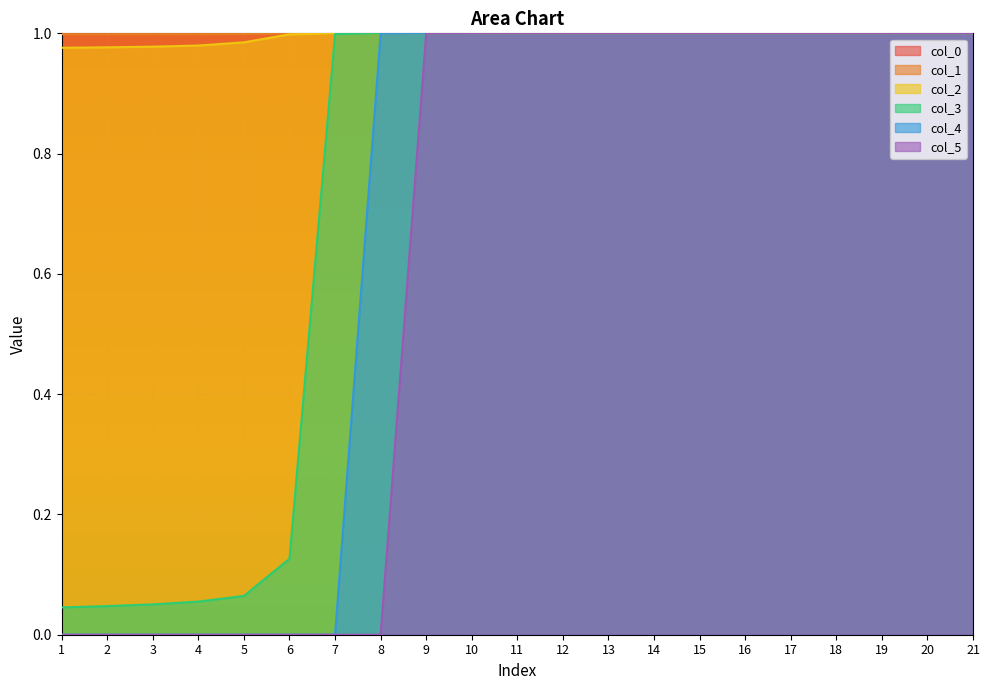

At which label is col_1 closest to 0?

1